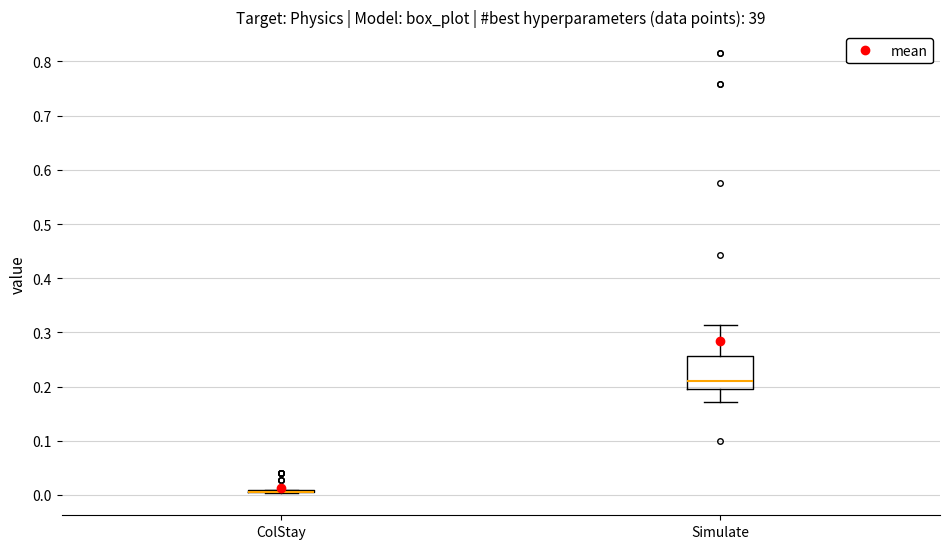

Reading left to right, read every box against the y-axis: the position of its median line, the range the box covers, and the ends of its whiskers. The values are not printed on the chart, so give them approximately, as read against the axis.

ColStay: box collapsed to a line at 0.01, whiskers 0.00 to 0.01
Simulate: median 0.21, box 0.20 to 0.26, whiskers 0.17 to 0.31